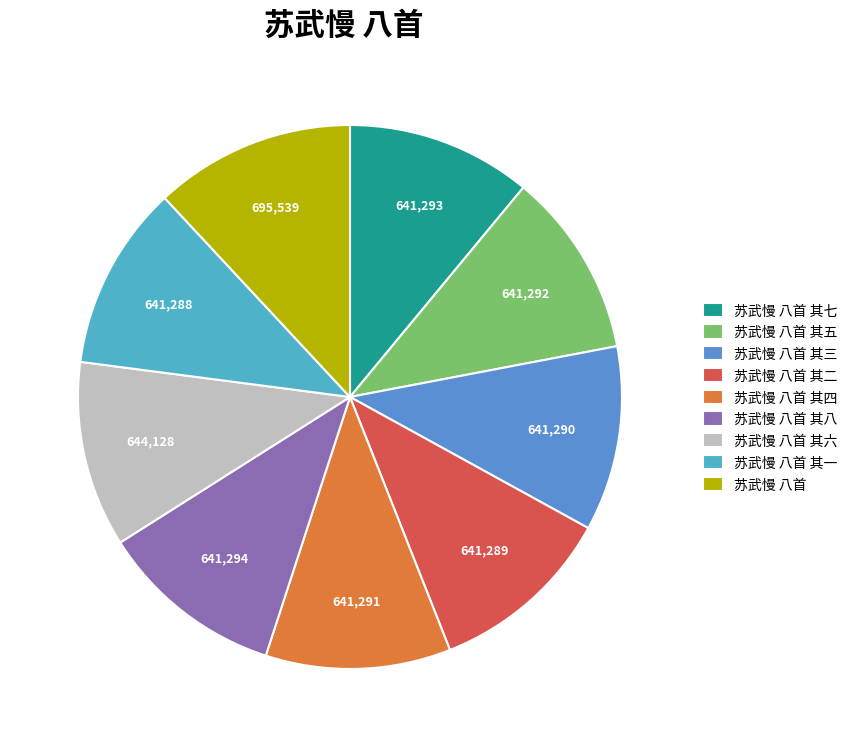

How many segments does this pie chart have?

9